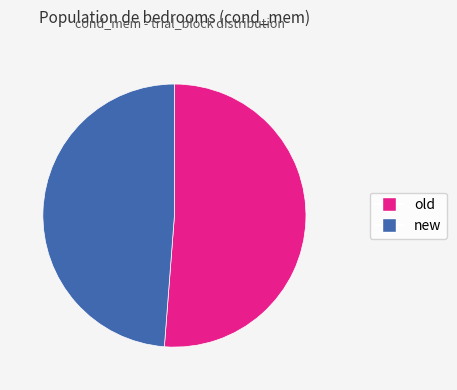

What is the largest slice in the pie chart?

old